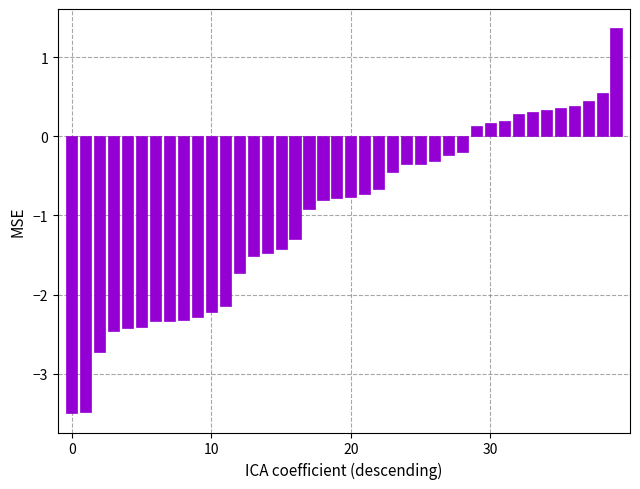

What is the difference between the maximum and minimum values?

4.9